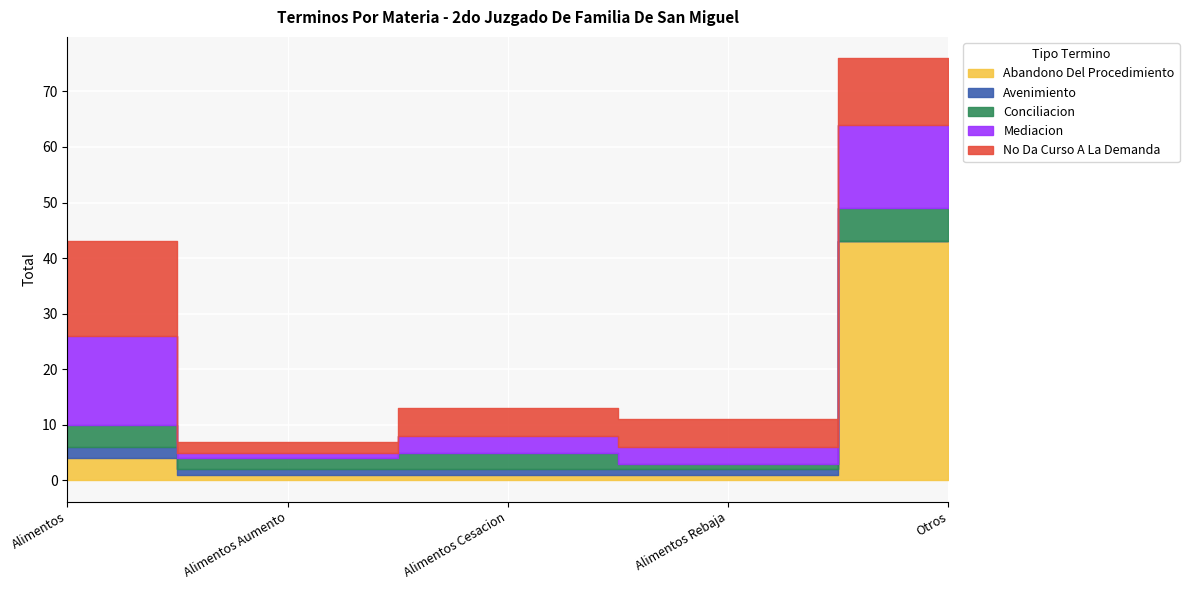

What are all the series names shown in the legend?

Abandono Del Procedimiento, Avenimiento, Conciliacion, Mediacion, No Da Curso A La Demanda